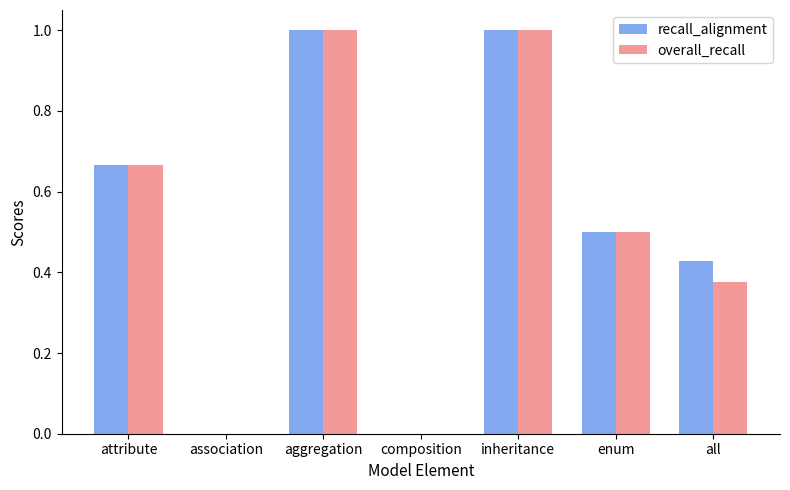

What is the highest value of the recall_alignment series?

1.0